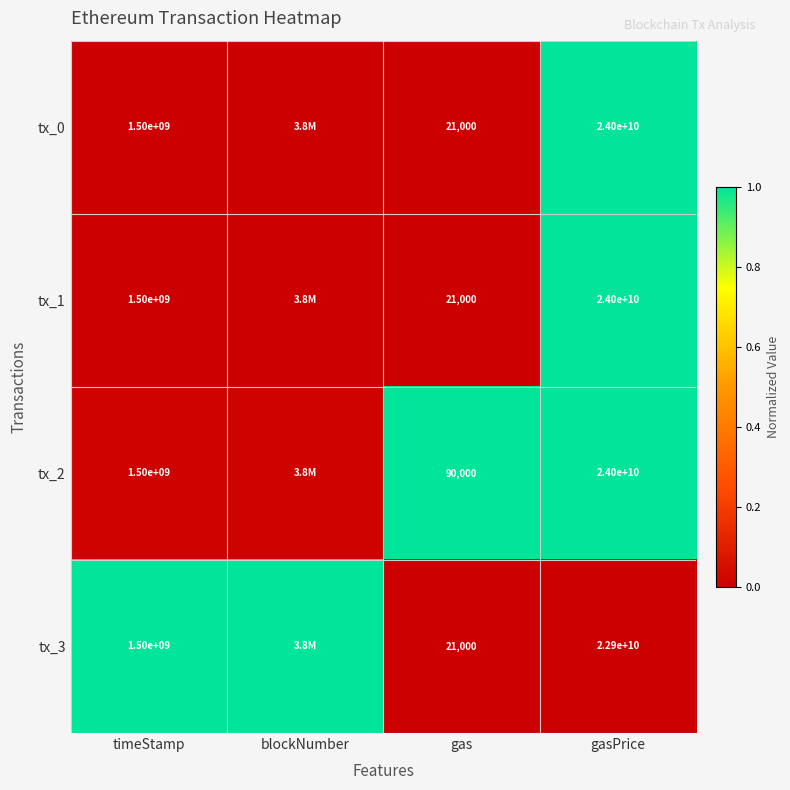

What is the total value across all series at timeStamp?

6000000000.0